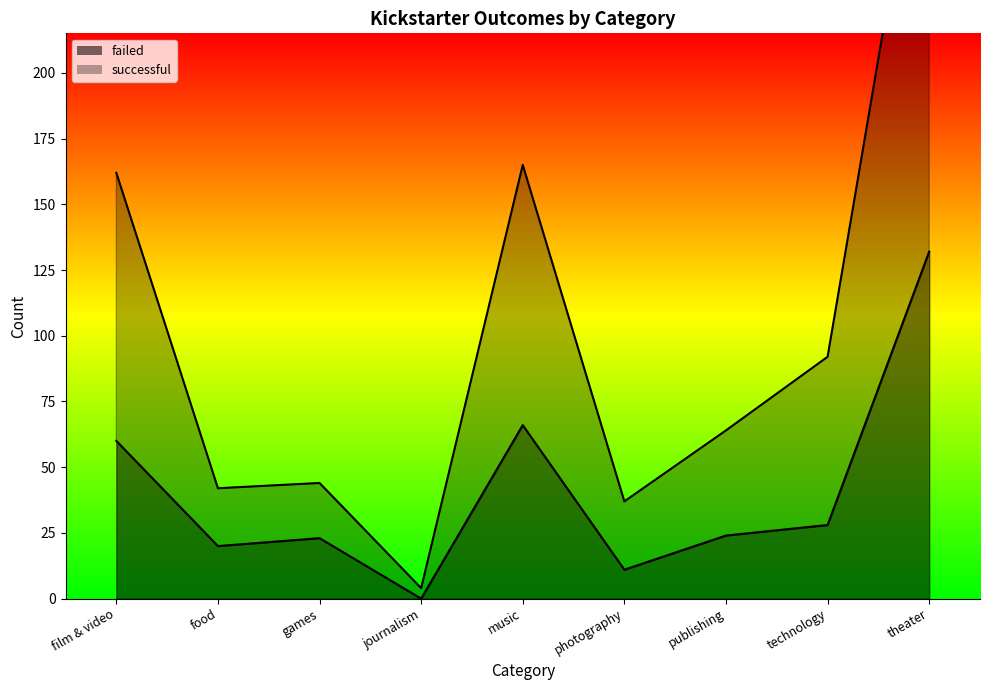

Where is the first local maximum for successful?

games